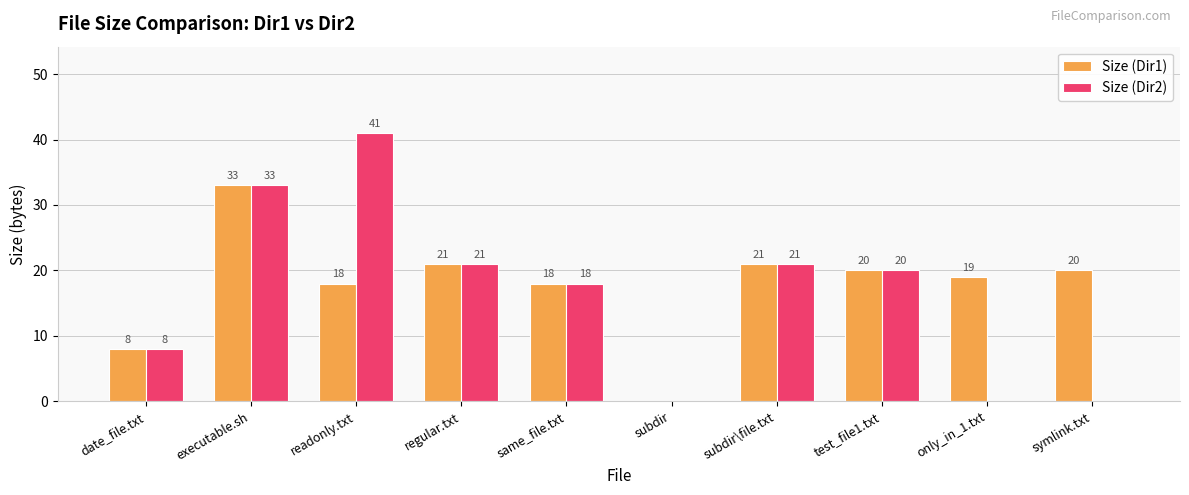

At which label does Size (Dir2) reach its peak?

readonly.txt